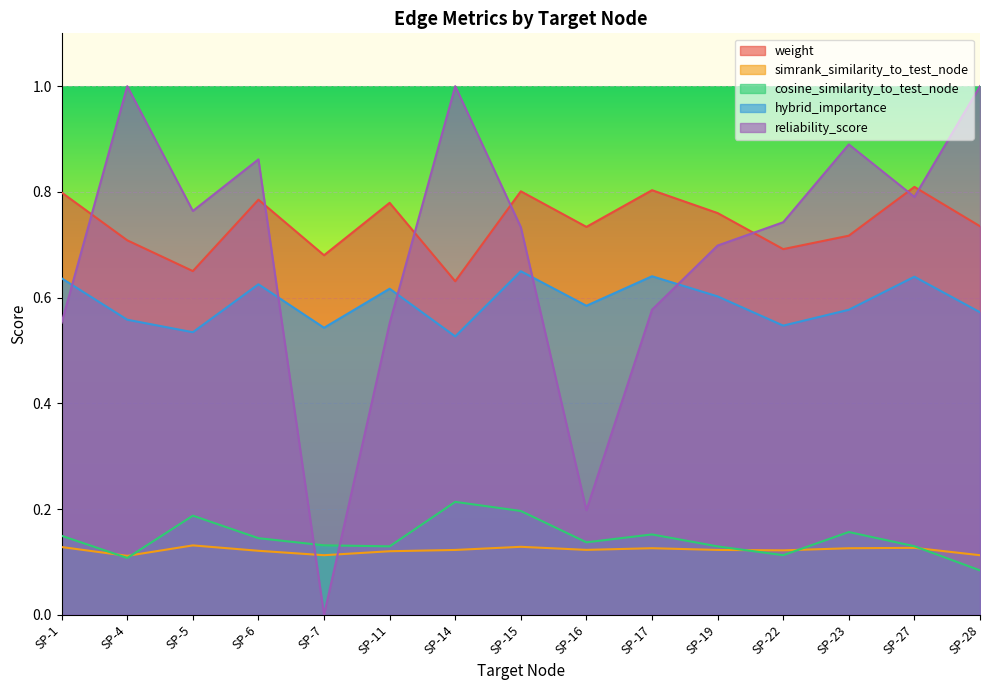

Reading right to left, transcribe all the data shown in this chart.

weight: 0.7	0.8	0.7	0.7	0.8	0.8	0.7	0.8	0.6	0.8	0.7	0.8	0.7	0.7	0.8
simrank_similarity_to_test_node: 0.1	0.1	0.1	0.1	0.1	0.1	0.1	0.1	0.1	0.1	0.1	0.1	0.1	0.1	0.1
cosine_similarity_to_test_node: 0.1	0.1	0.2	0.1	0.1	0.2	0.1	0.2	0.2	0.1	0.1	0.1	0.2	0.1	0.1
hybrid_importance: 0.6	0.6	0.6	0.5	0.6	0.6	0.6	0.6	0.5	0.6	0.5	0.6	0.5	0.6	0.6
reliability_score: 1.0	0.8	0.9	0.7	0.7	0.6	0.2	0.7	1.0	0.6	0.0	0.9	0.8	1.0	0.6